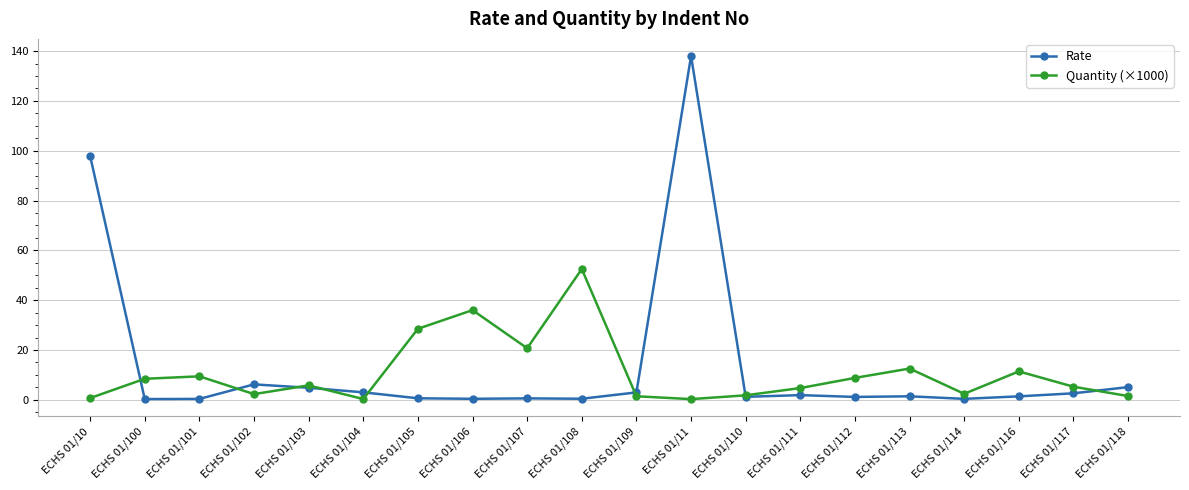

What is the difference between the Rate values at ECHS 01/103 and ECHS 01/117?

2.2